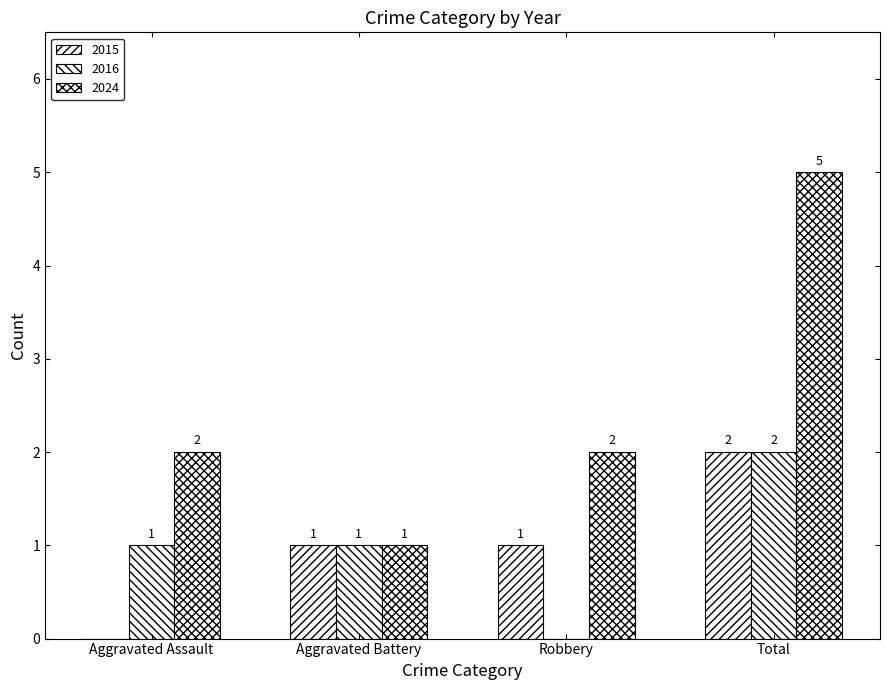

Are the bars grouped side by side (vs. stacked)?

Yes